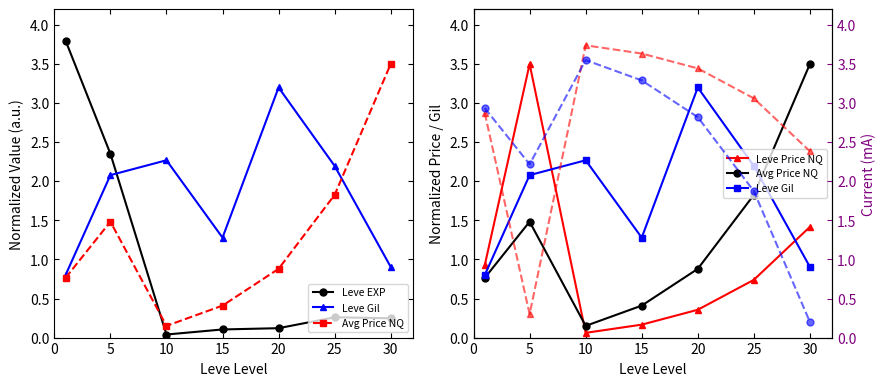

Which series has the largest range (max minus min)?

Leve EXP